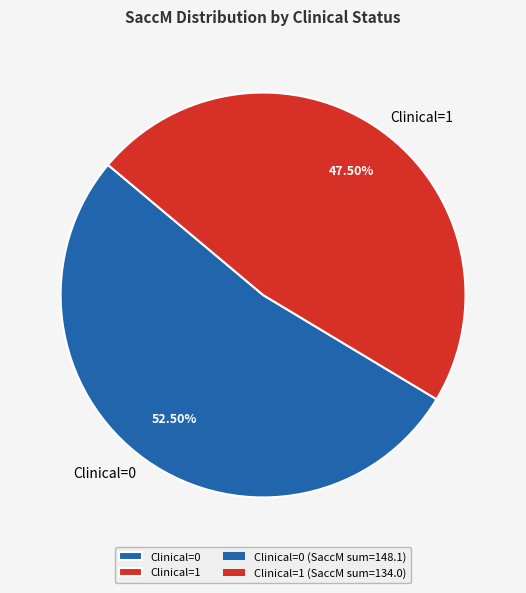

Do Clinical=1 and Clinical=0 together represent more than half of the pie?

Yes